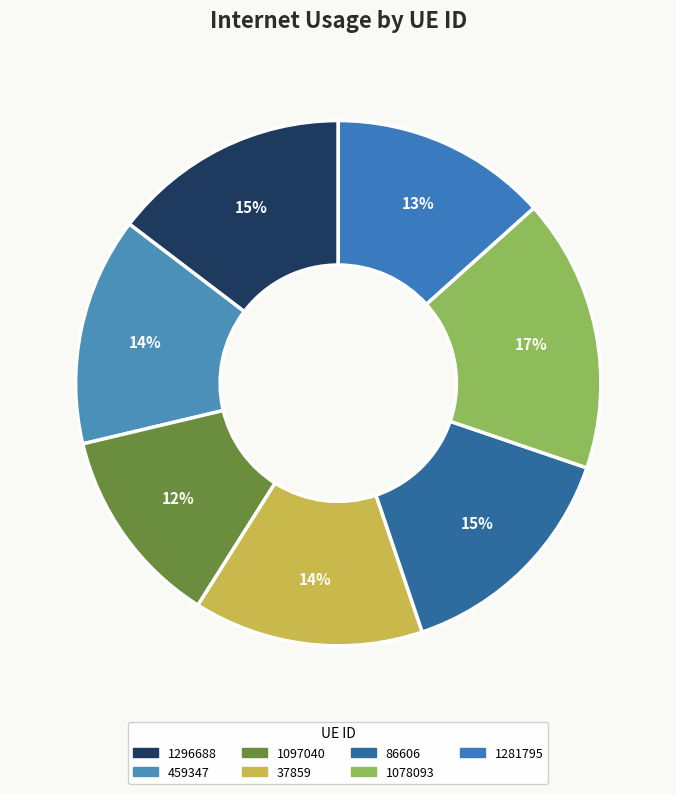

Is there any slice that represents more than half of the pie?

No